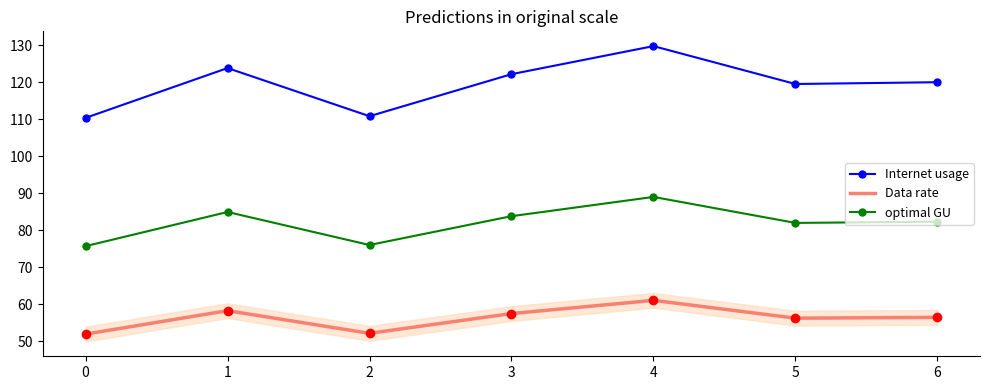

Is the value of Data rate at 0 greater than the value of optimal GU at 0?

No